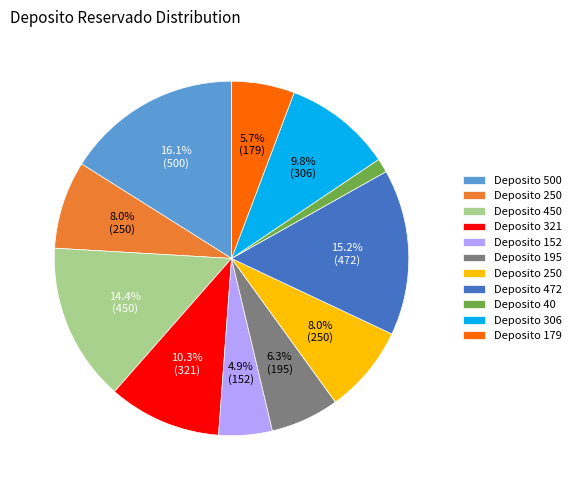

Is there a majority slice in this chart?

No